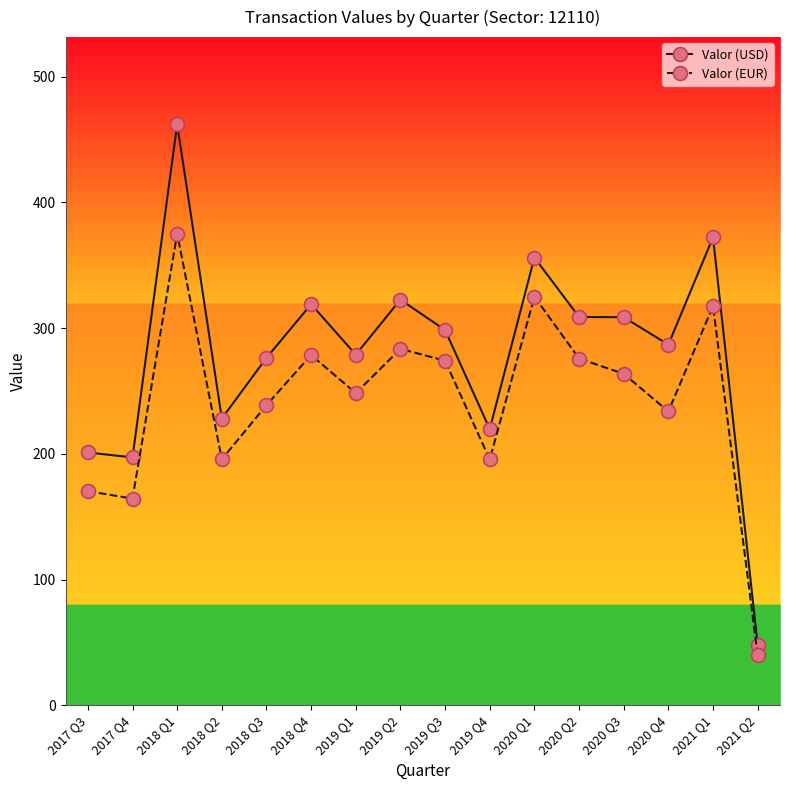

What is the highest value of the Valor (USD) series?

462.1